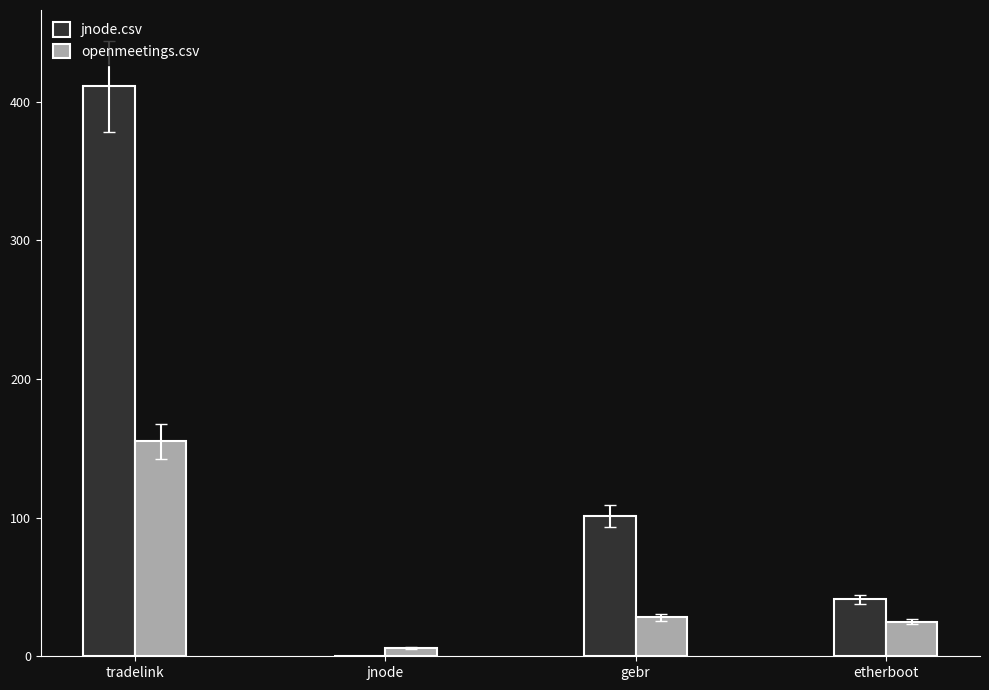

Which series has the largest total across all categories?

jnode.csv